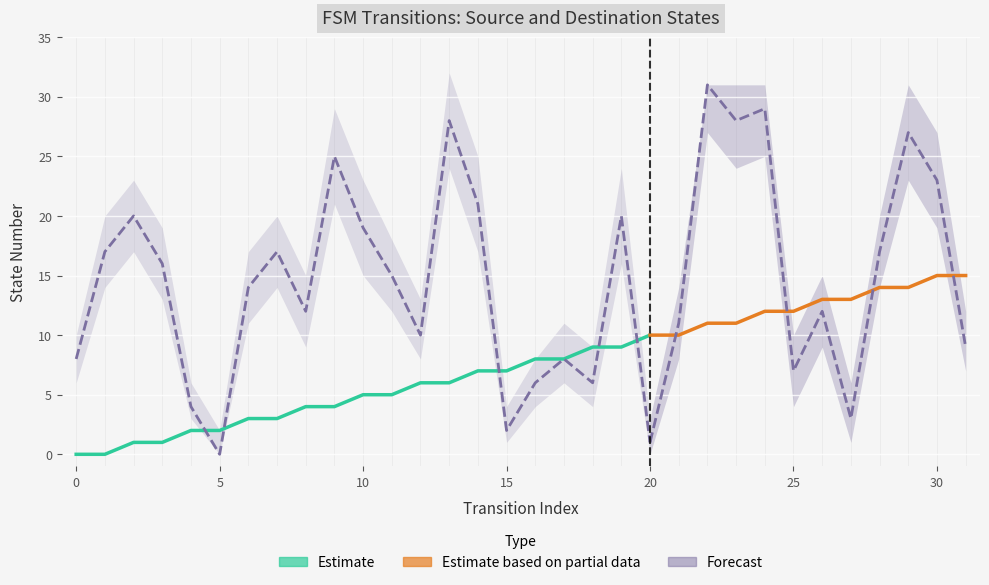

True or false: destination_state and source_state cross at least once.

True